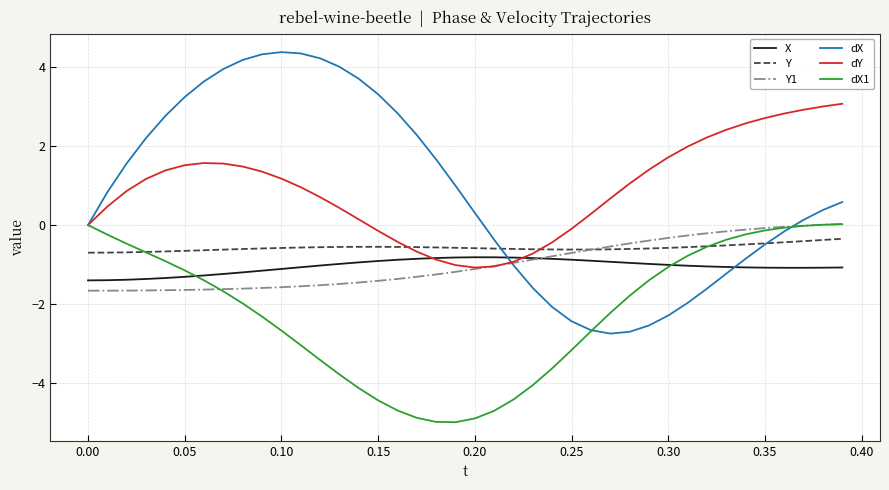

Which series has the largest range (max minus min)?

dX